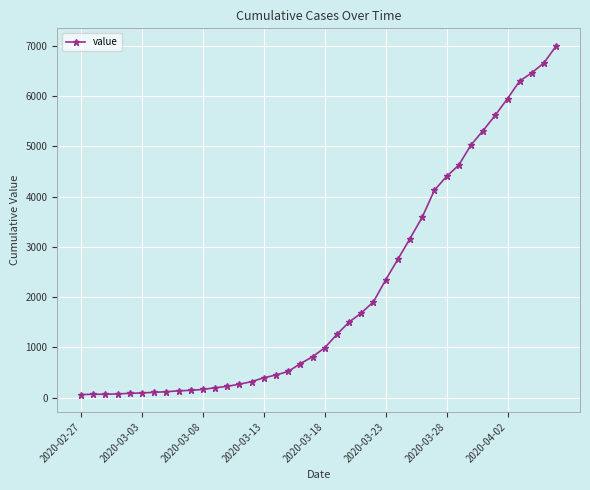

What is the greatest value displayed?

7003